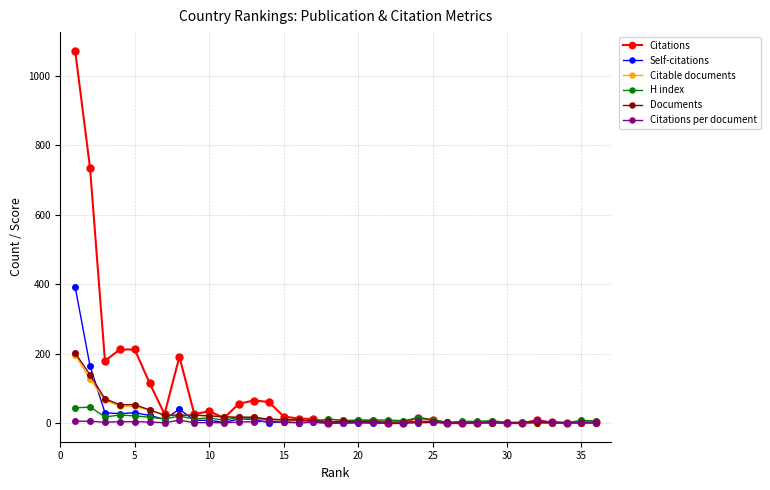

Which series has the largest range (max minus min)?

Citations